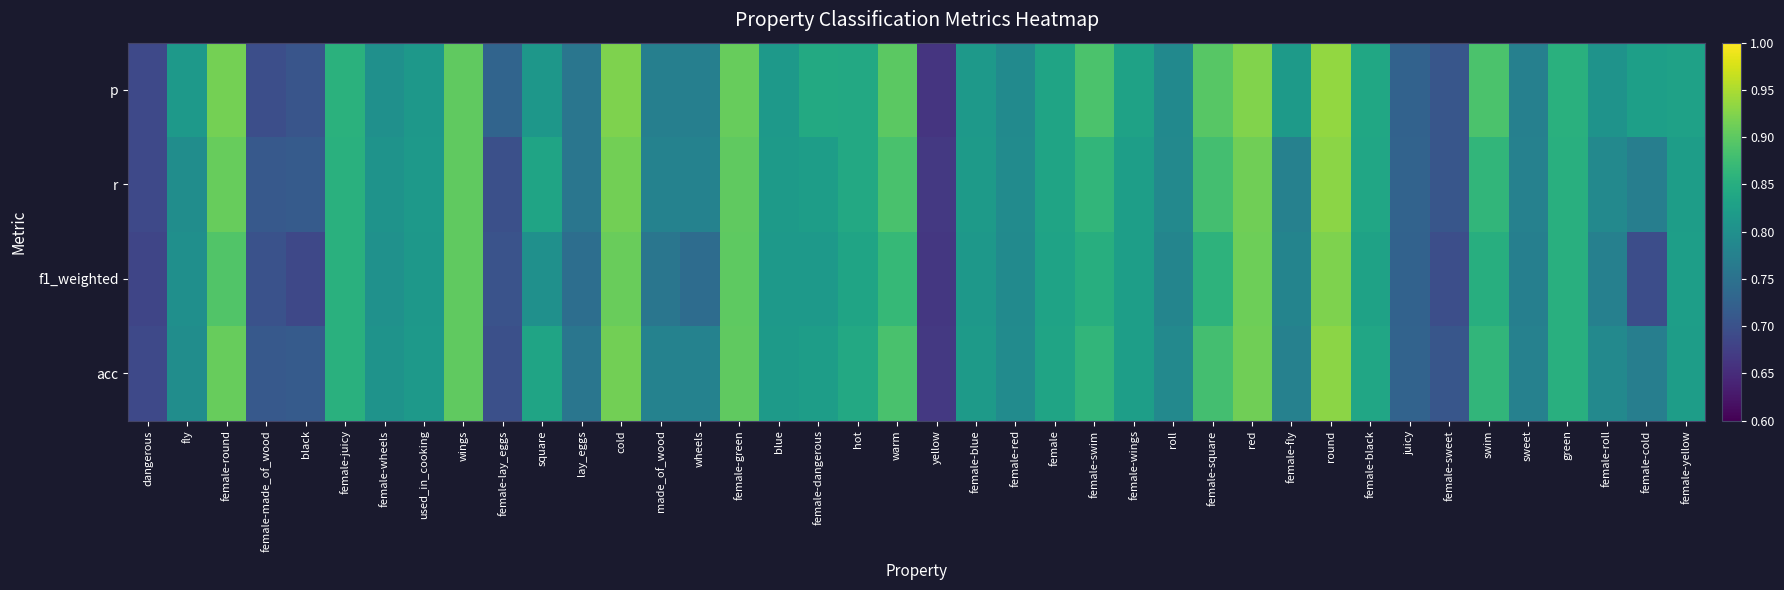

What is the total value across all series at green?

3.4